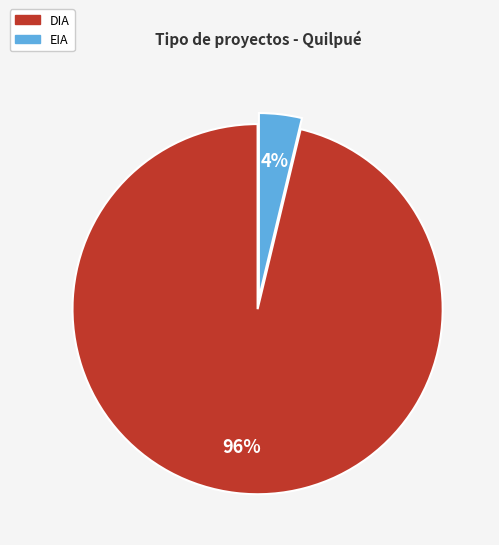

What percentage is the EIA slice, to the nearest percent?

4%